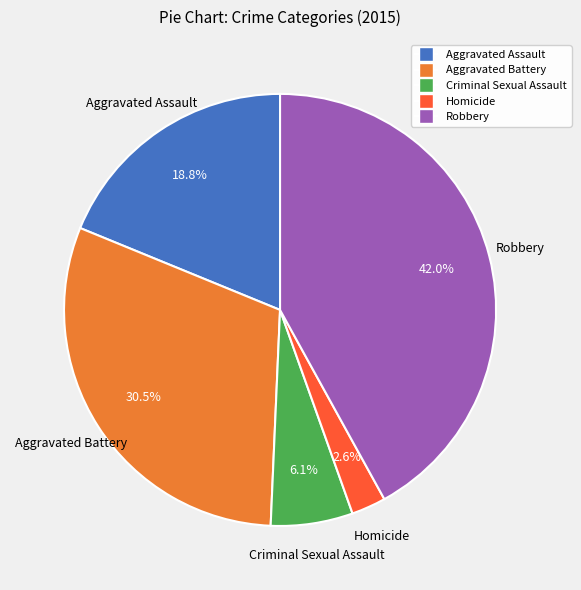

How many slices are in this pie chart?

5